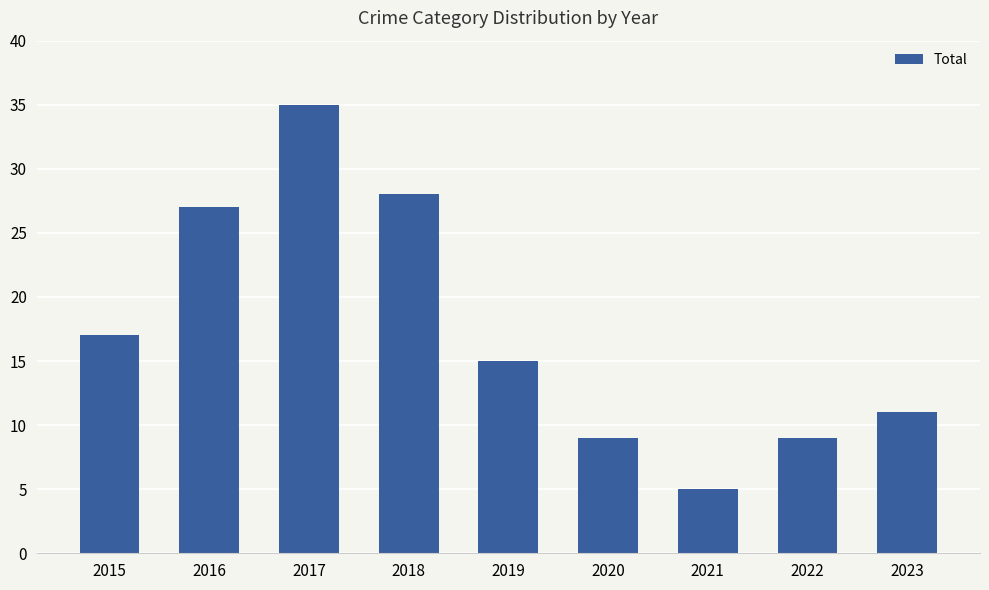

What is the sum of all values?

156